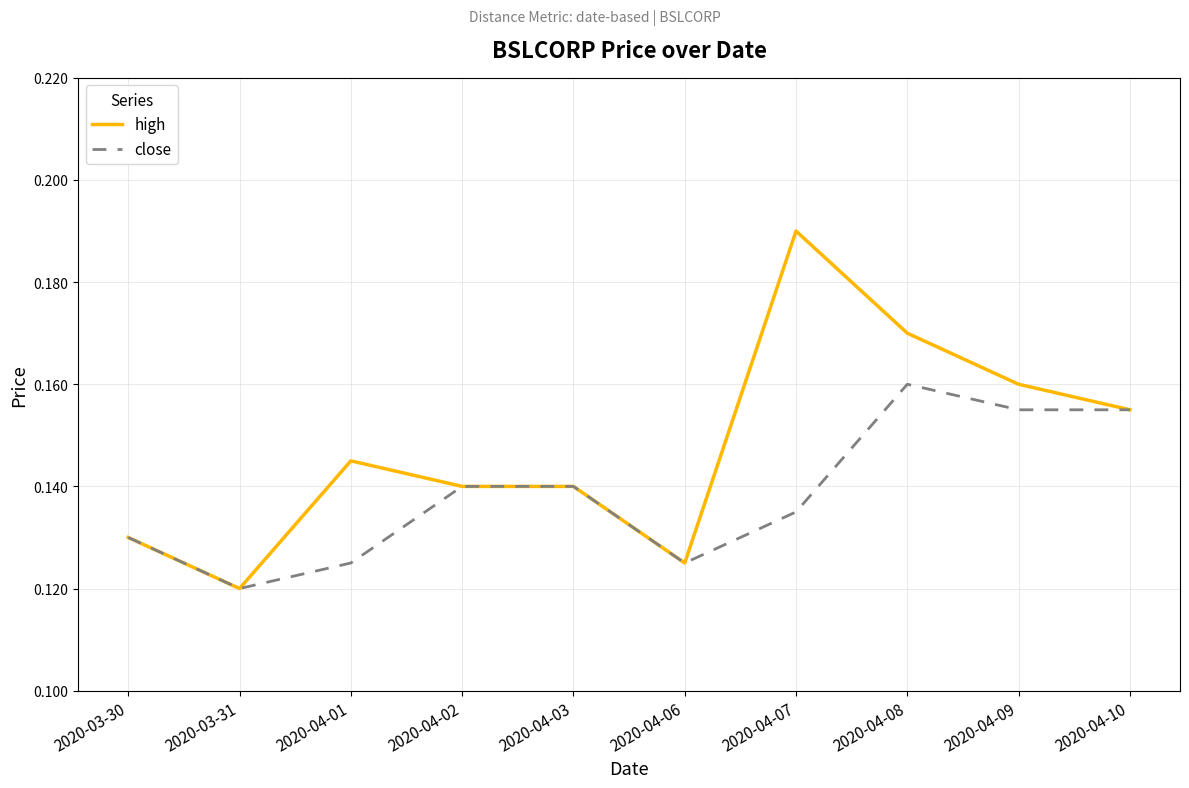

Is it true that high equals 0.3 at 2020-04-10?

False